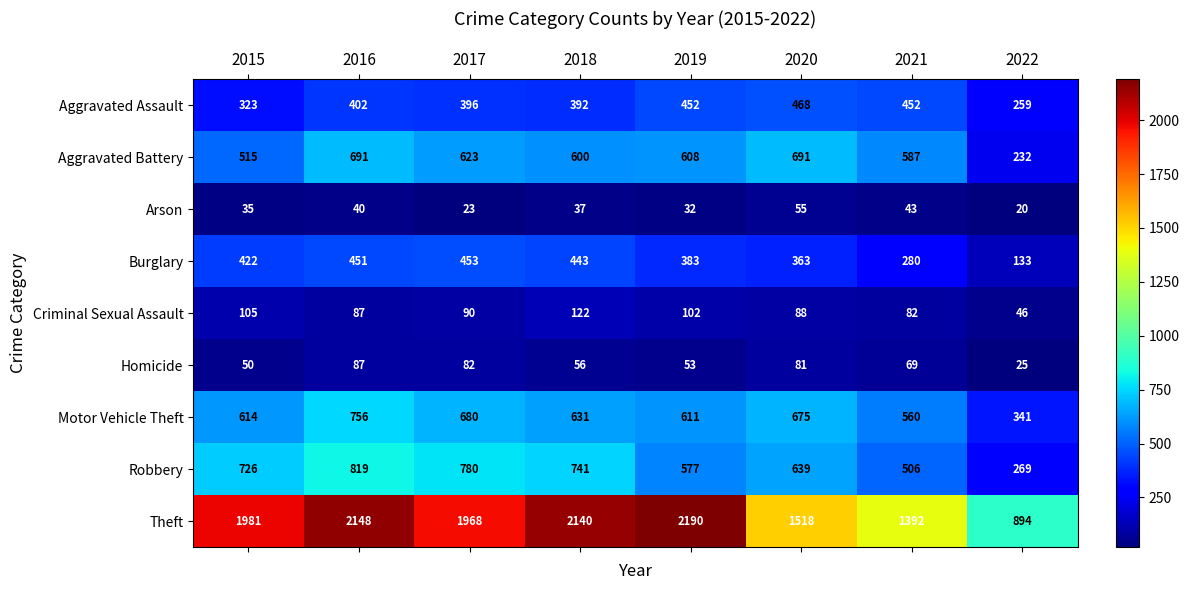

List the series in order of their peak value, highest first.

Theft, Robbery, Motor Vehicle Theft, Aggravated Battery, Aggravated Assault, Burglary, Criminal Sexual Assault, Homicide, Arson